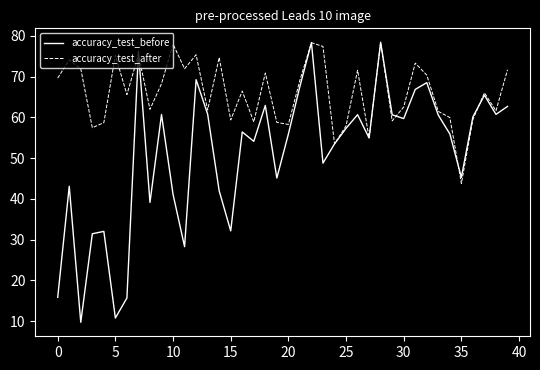

What is the smallest value displayed?

9.7